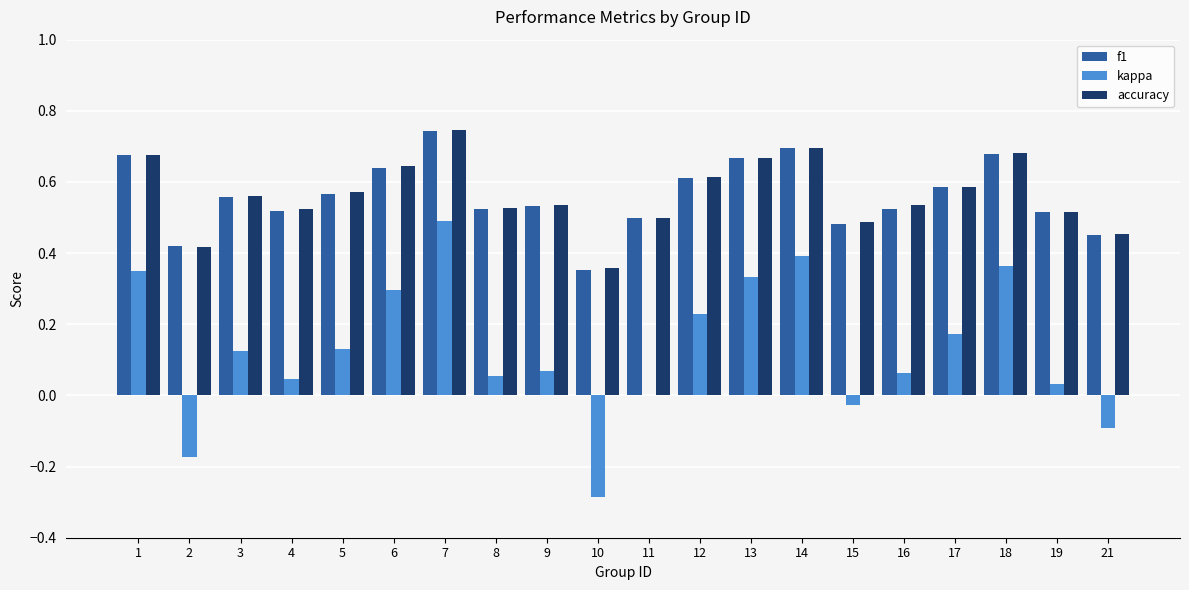

Are the bars horizontal?

No